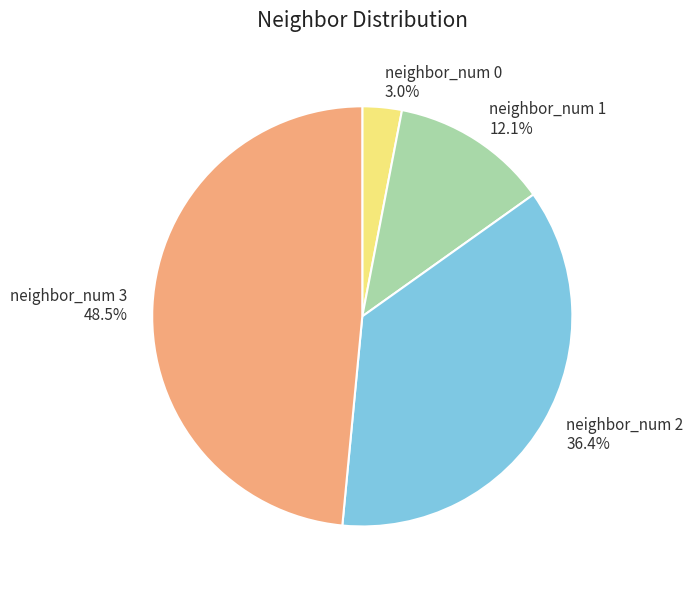

Does any single category account for the majority?

No